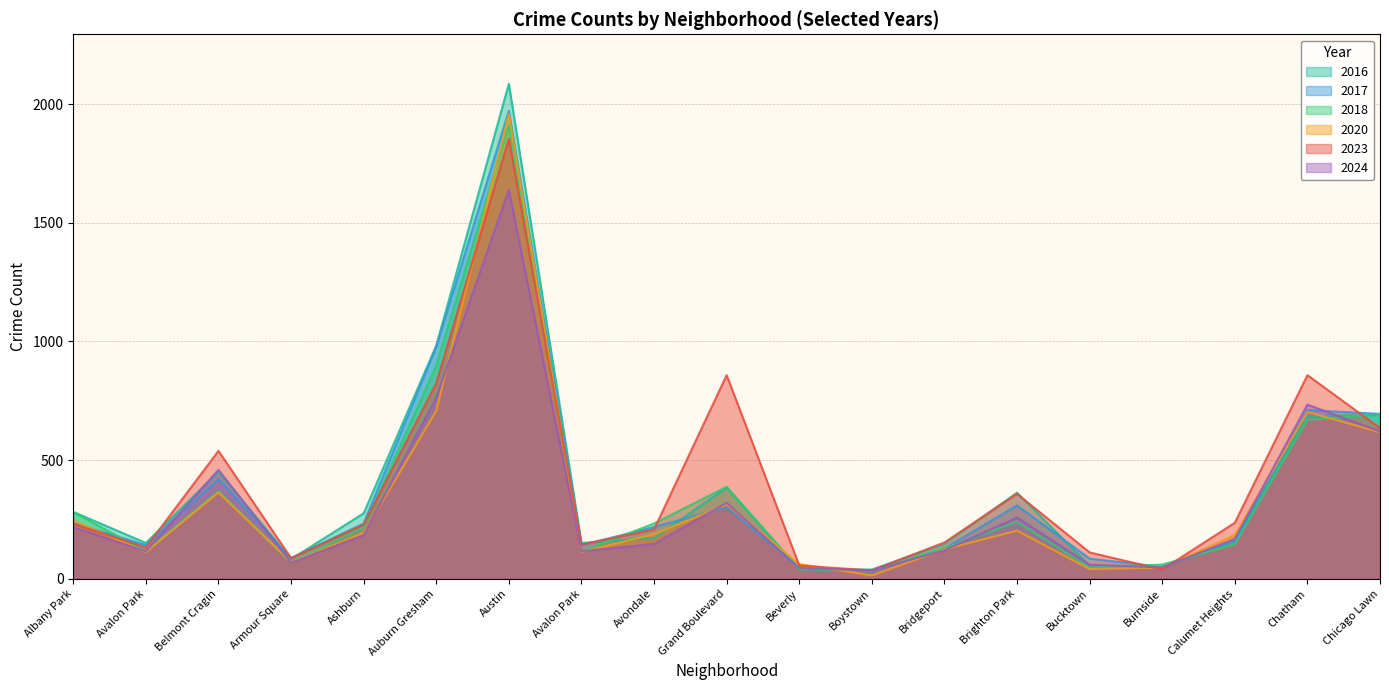

At which label does 2024 first exceed 168?

Albany Park